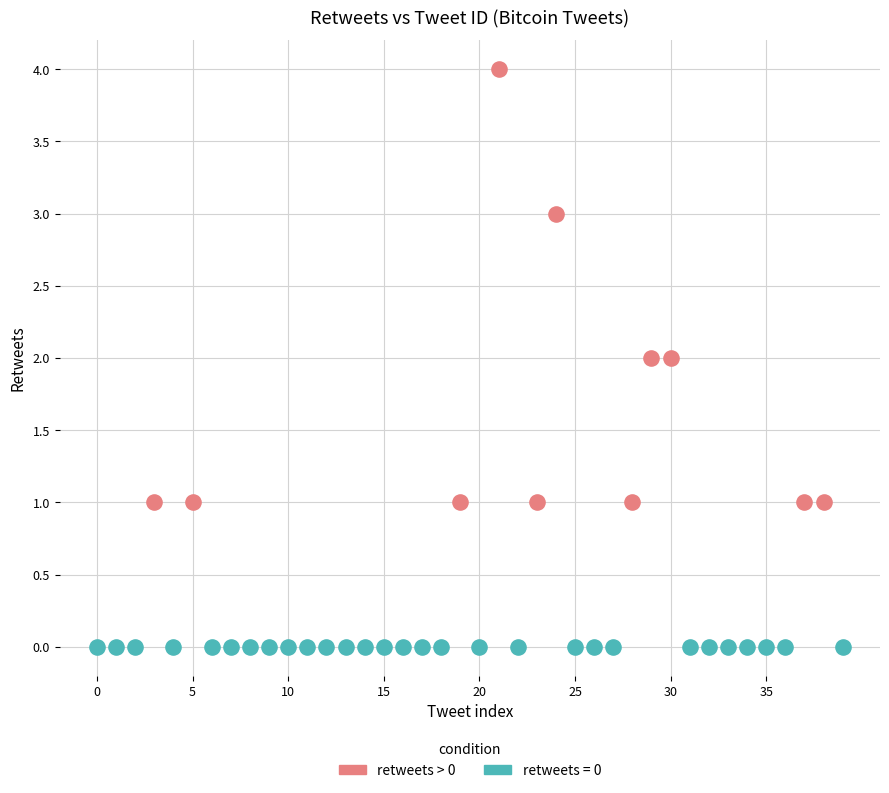

Which series reaches the minimum Y coordinate?

retweets = 0